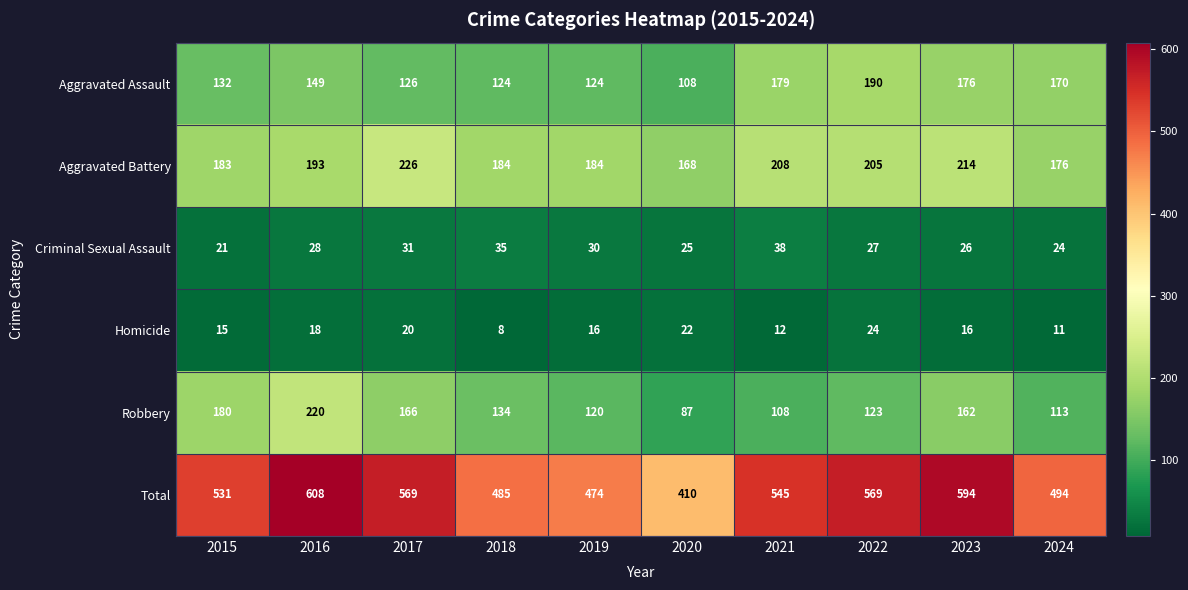

What is the average value of the Aggravated Assault series?

148